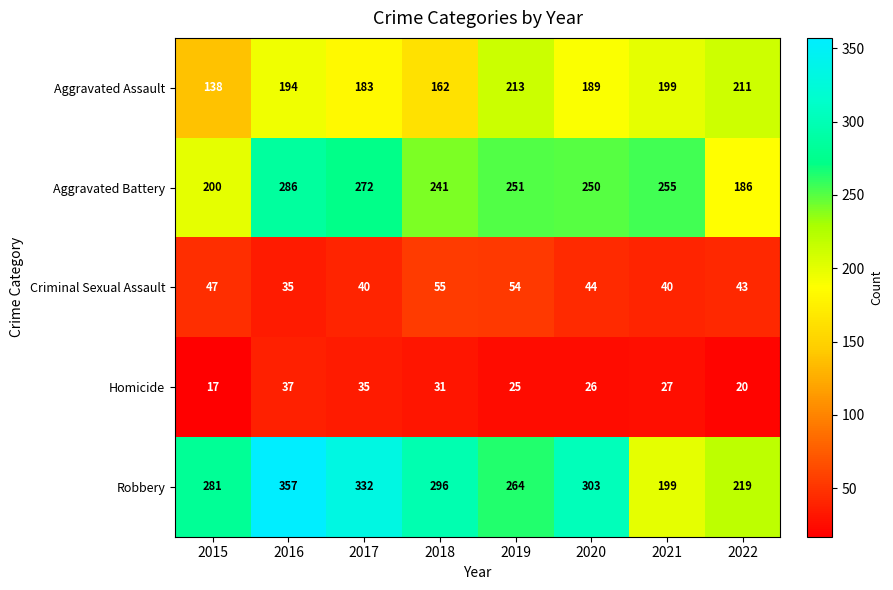

What is the sum of the Homicide values at 2021 and 2022?

47